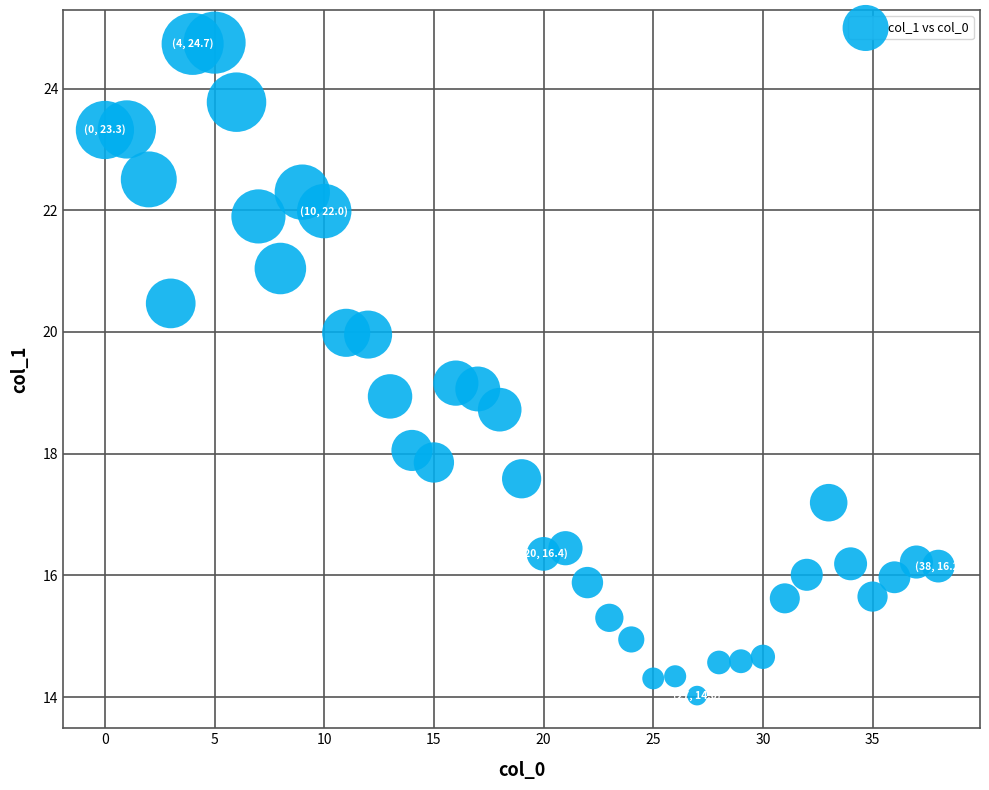

What is the range of Y values (max minus min)?

10.7